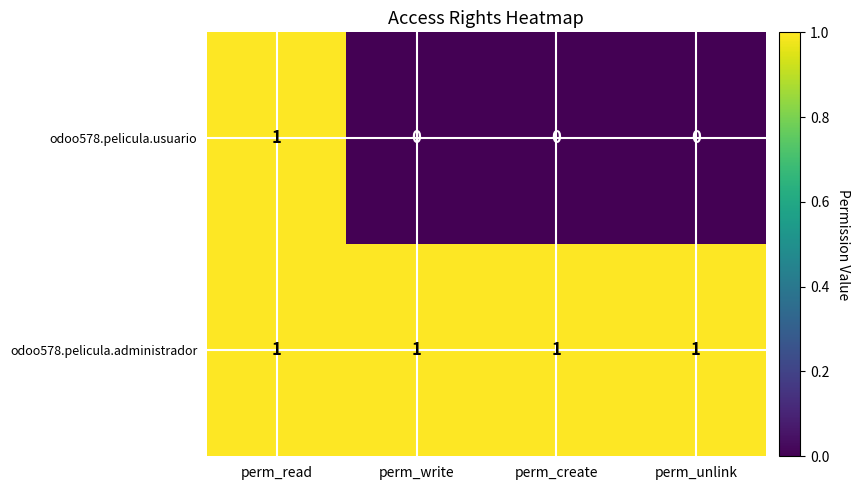

Reading left to right, transcribe all the data shown in this chart.

odoo578.pelicula.usuario: perm_read=1	perm_write=0	perm_create=0	perm_unlink=0
odoo578.pelicula.administrador: perm_read=1	perm_write=1	perm_create=1	perm_unlink=1